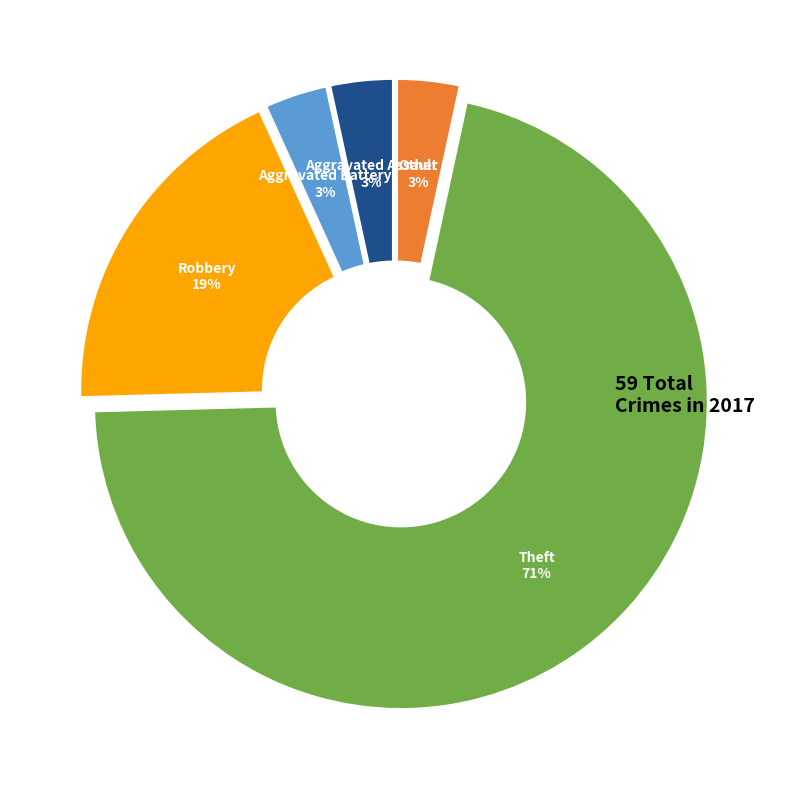

What percentage is the Aggravated Assault slice, to the nearest percent?

3%